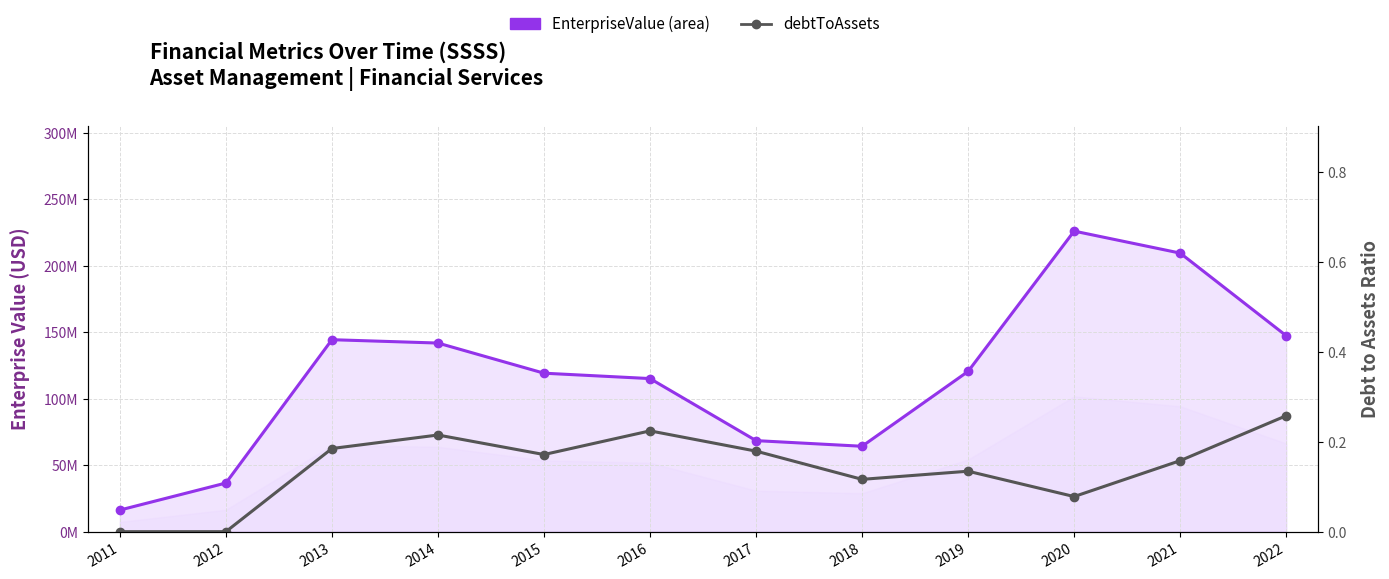

Read the debtToAssets value at 2014.

0.2